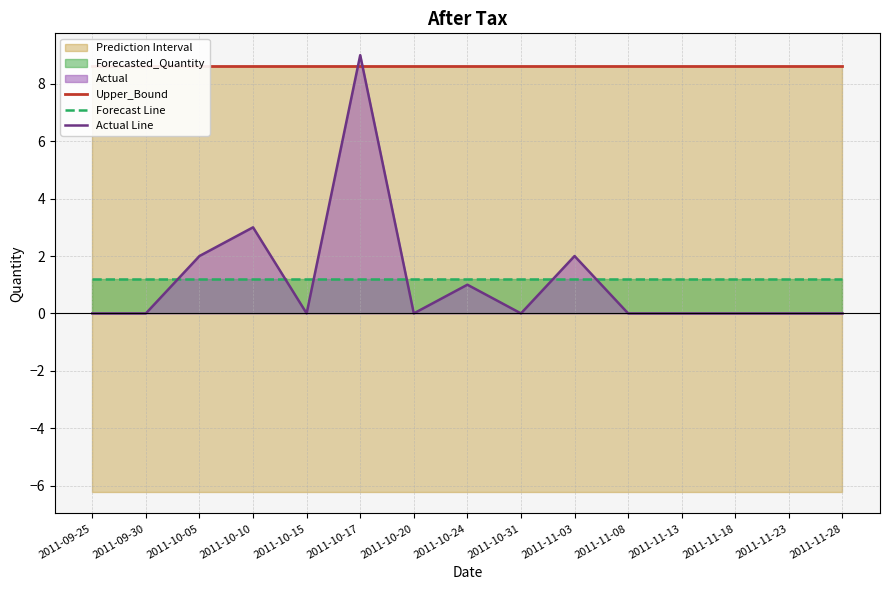

What is the label of the 1st point from the left?

2011-09-25